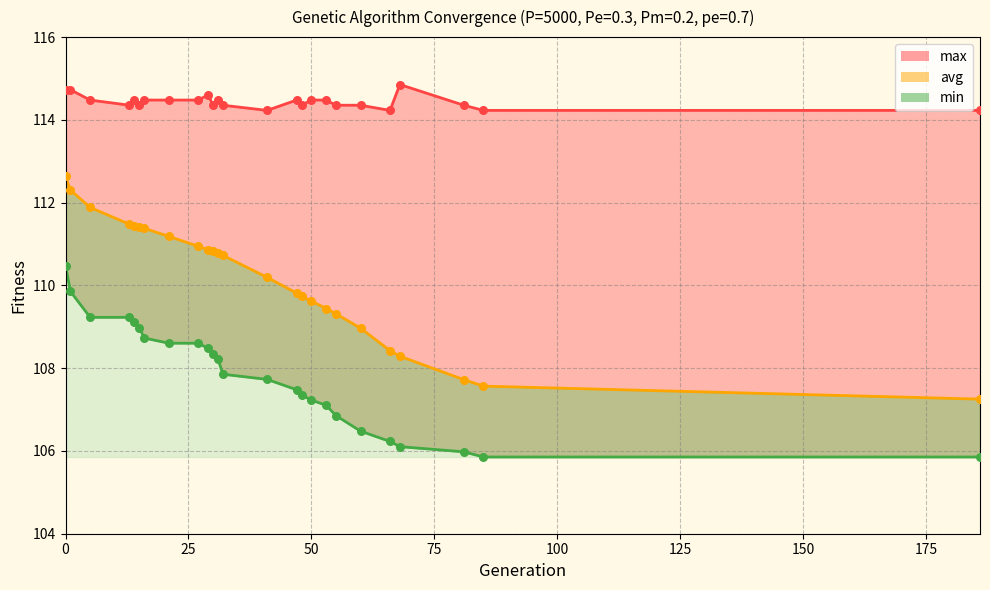

Is the value of min at 186 greater than the value of avg at 14?

No